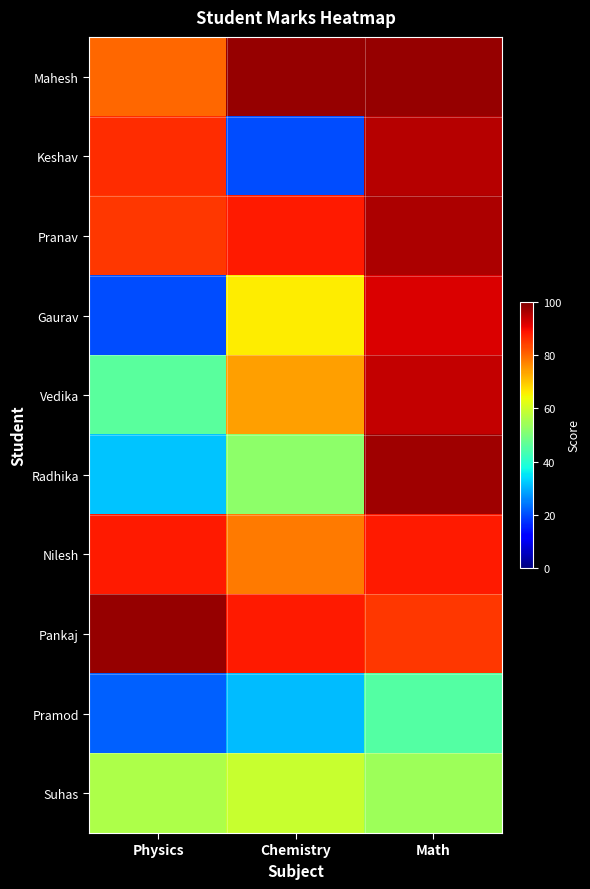

Reading left to right, what are all the values shown in this chart?

Mahesh: Physics=80	Chemistry=98	Math=98
Keshav: Physics=86	Chemistry=20	Math=95
Pranav: Physics=85	Chemistry=88	Math=96
Gaurav: Physics=20	Chemistry=66	Math=92
Vedika: Physics=46	Chemistry=74	Math=94
Radhika: Physics=32	Chemistry=52	Math=97
Nilesh: Physics=88	Chemistry=78	Math=88
Pankaj: Physics=98	Chemistry=88	Math=85
Pramod: Physics=22	Chemistry=31	Math=45
Suhas: Physics=56	Chemistry=59	Math=54